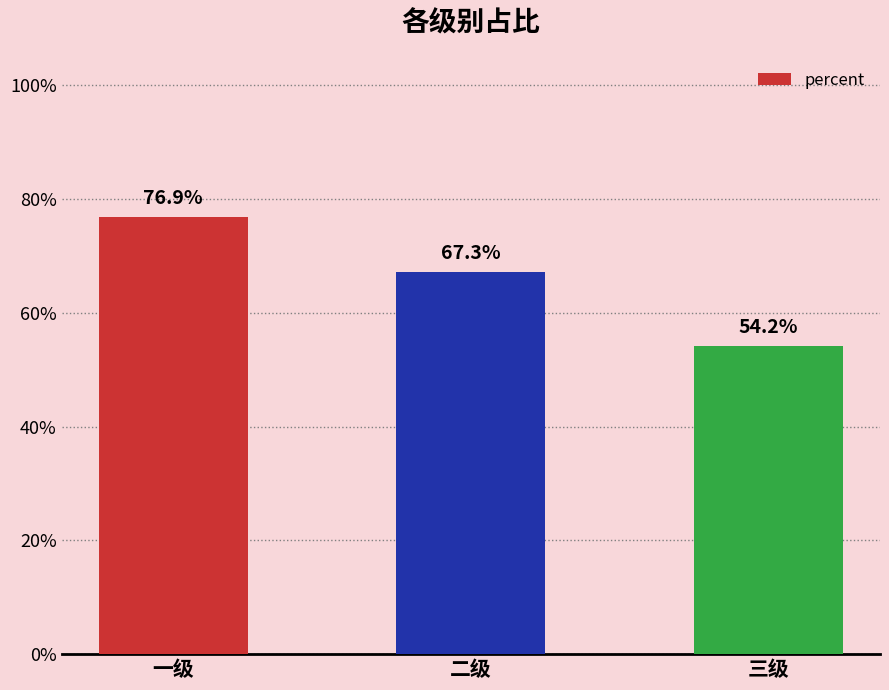

What value does the data have at 三级?

0.5